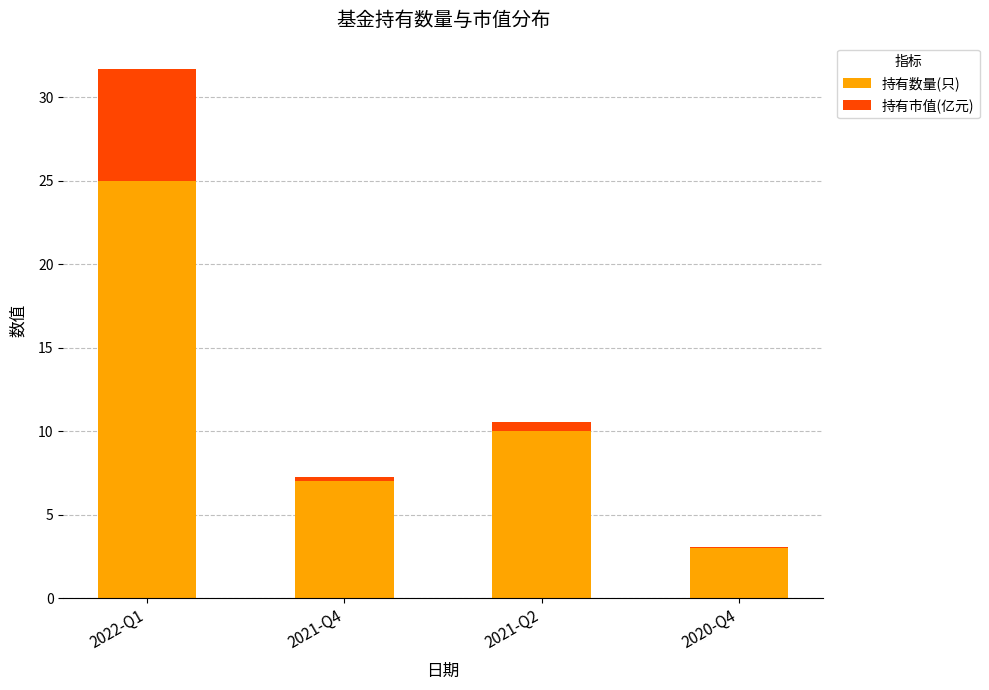

Where does the 持有数量(只) series first go above 10?

2022-Q1